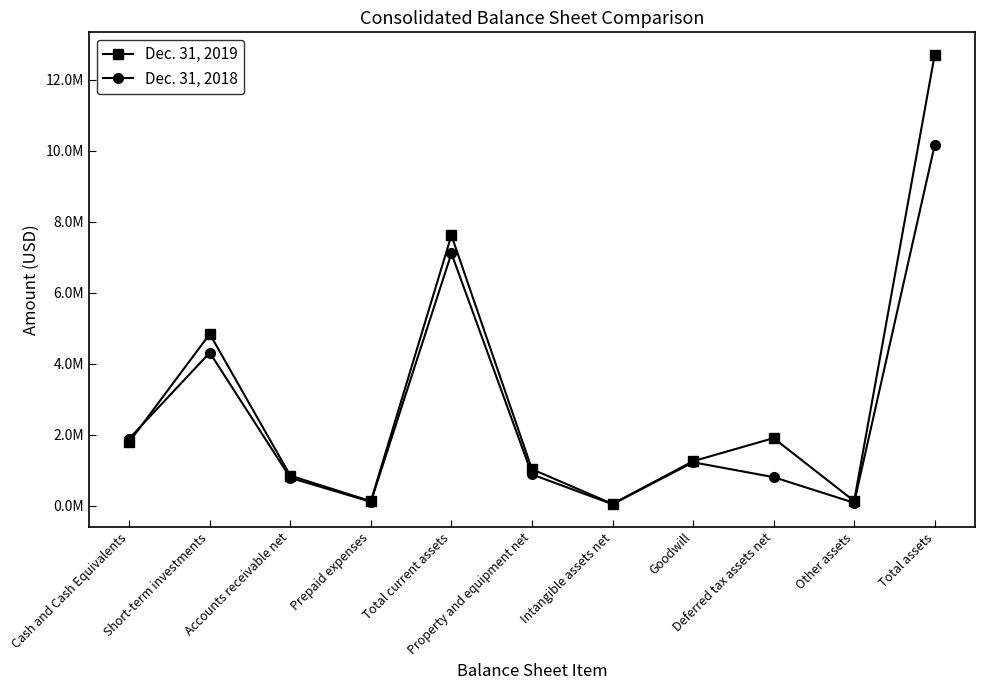

In Dec. 31, 2019, how many points are lower than both neighbors (excluding endpoints)?

3